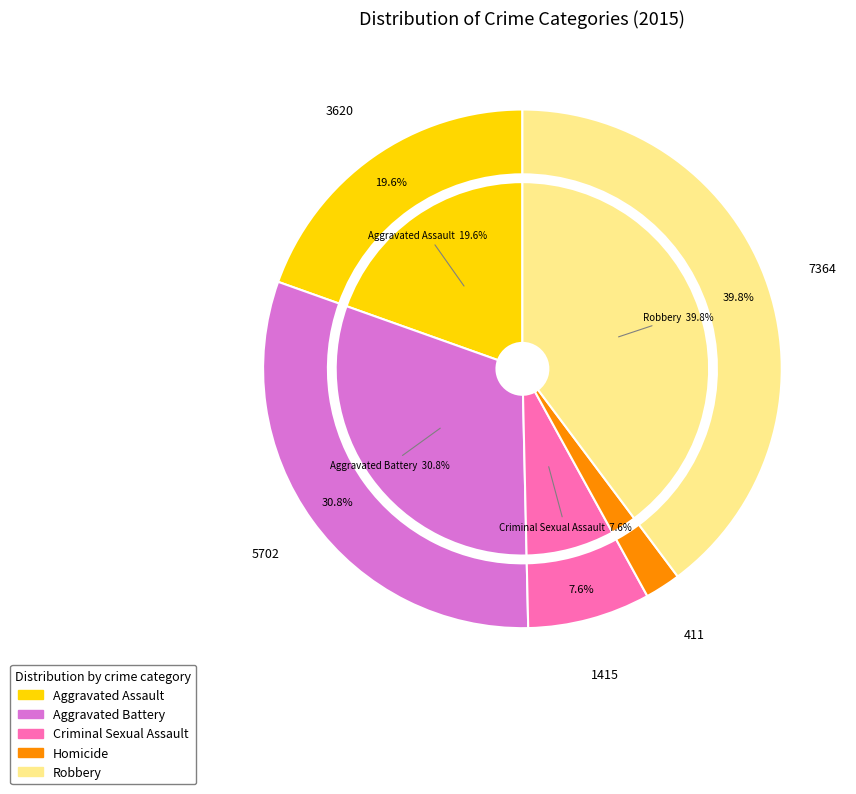

To the nearest percent, what portion does Homicide represent?

2%